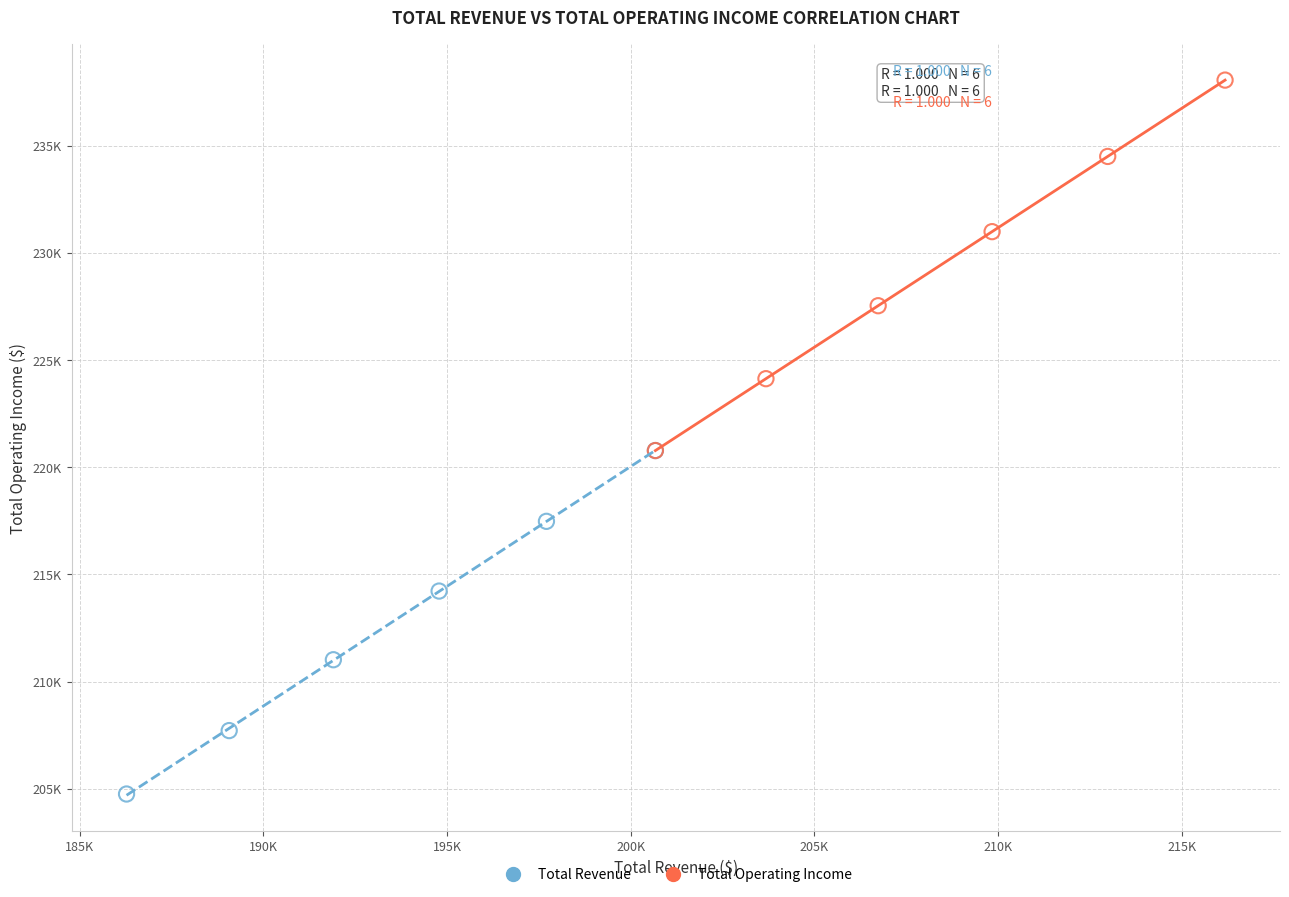

What are all the series names shown in the legend?

Total Revenue, Total Operating Income